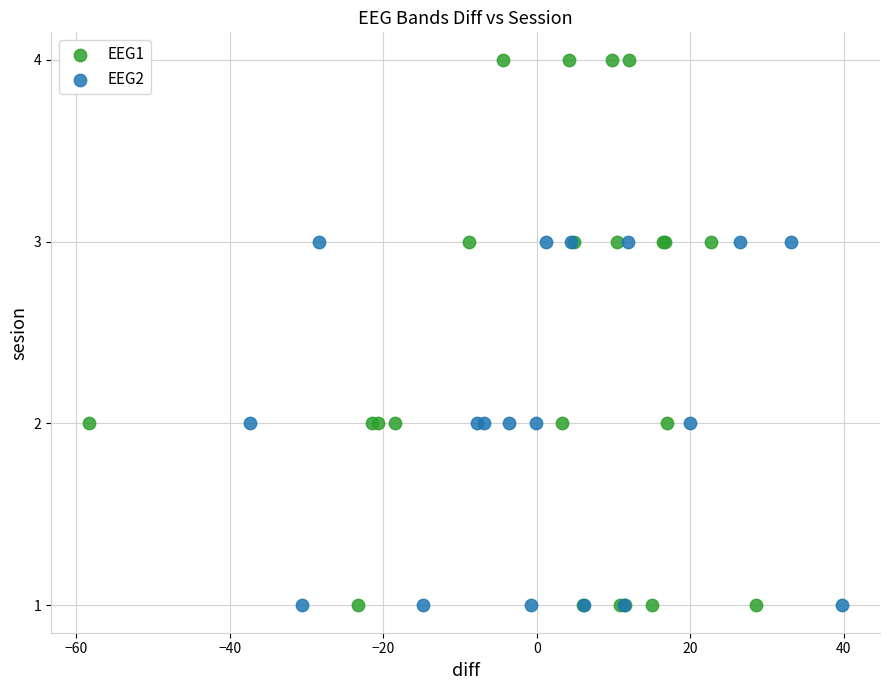

Which series has the widest spread of Y values?

EEG1